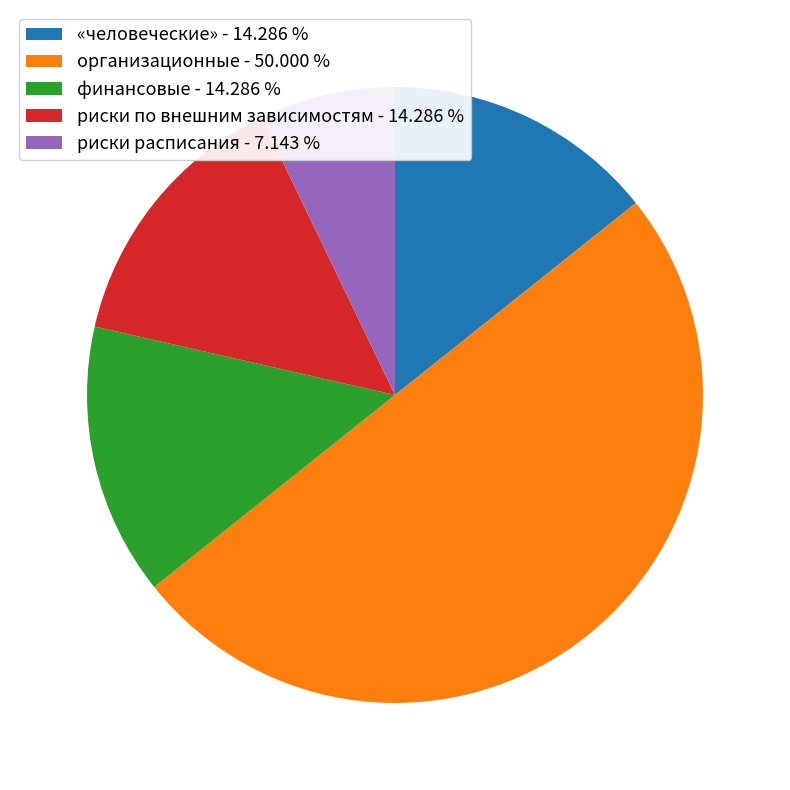

Which category has the smallest portion of the pie?

риски расписания